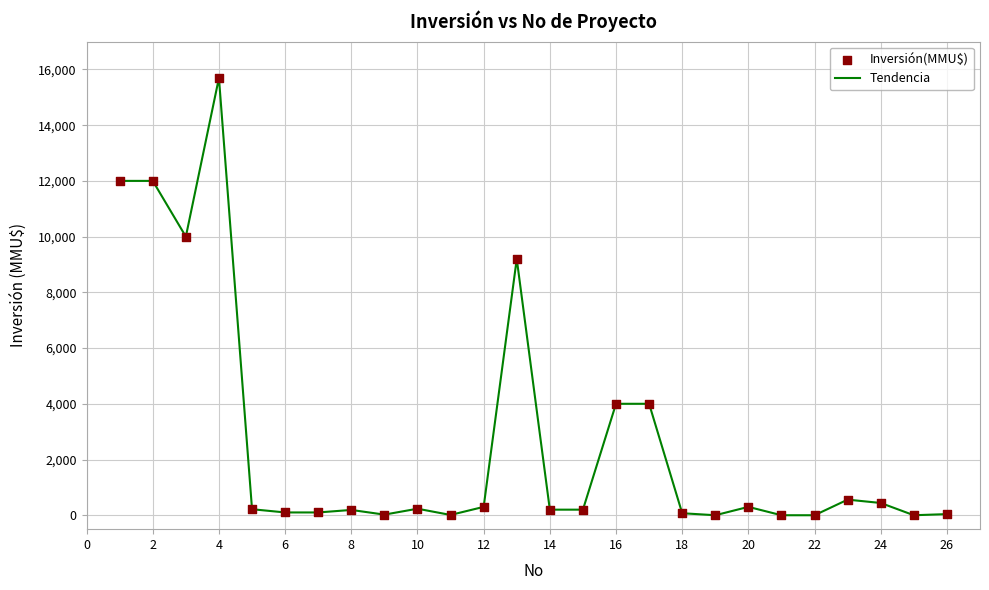

What is the difference between the maximum and minimum values?

15695